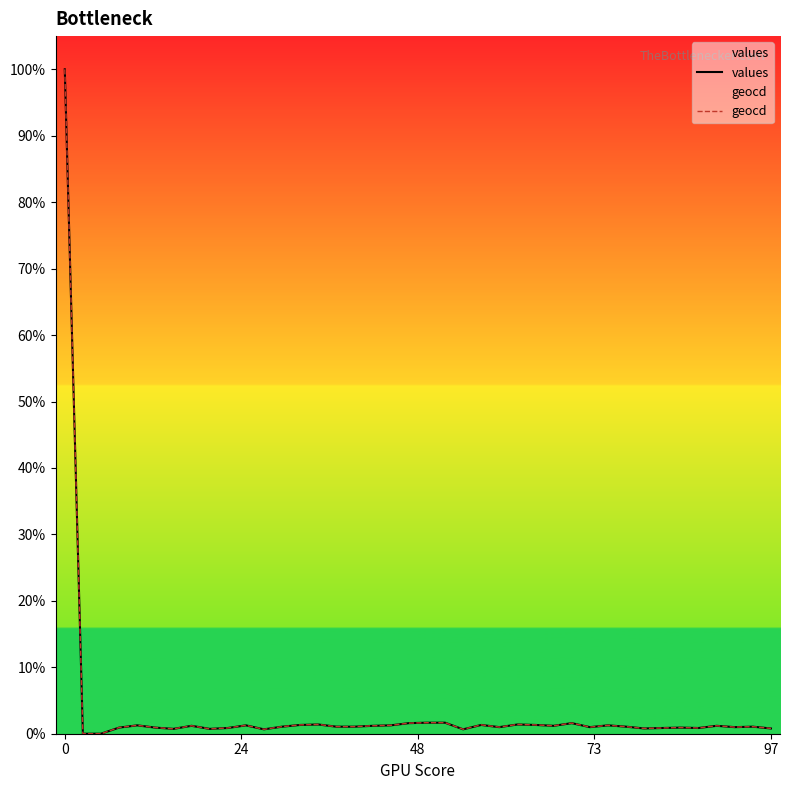

What is the maximum value for values?

100.0